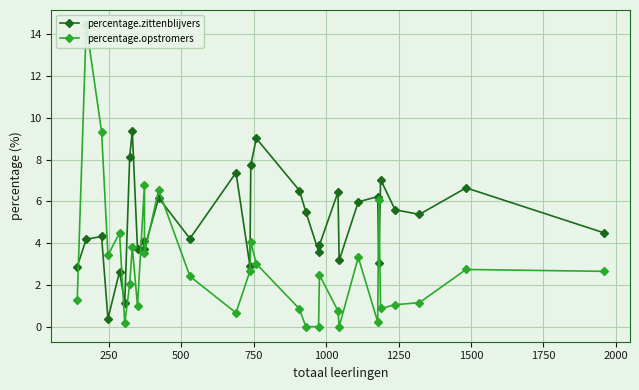

Which series ends up on top after the final intersection of percentage.zittenblijvers and percentage.opstromers?

percentage.zittenblijvers